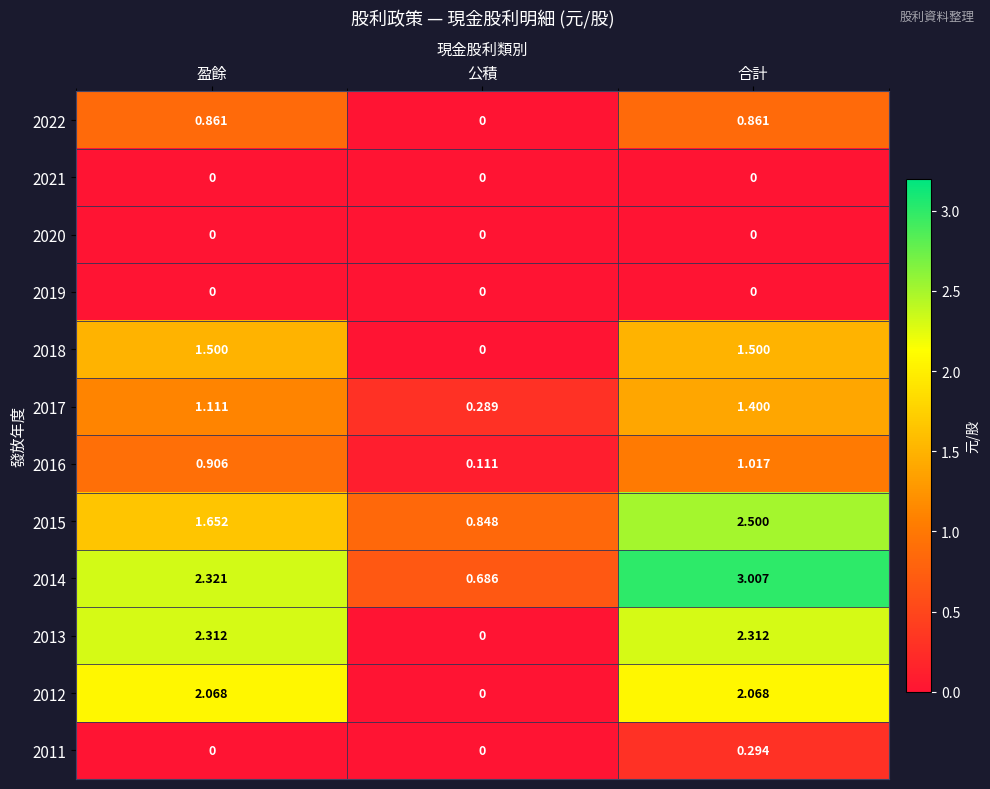

Is the value of 2021 at 合計 greater than the value of 2015 at 盈餘?

No